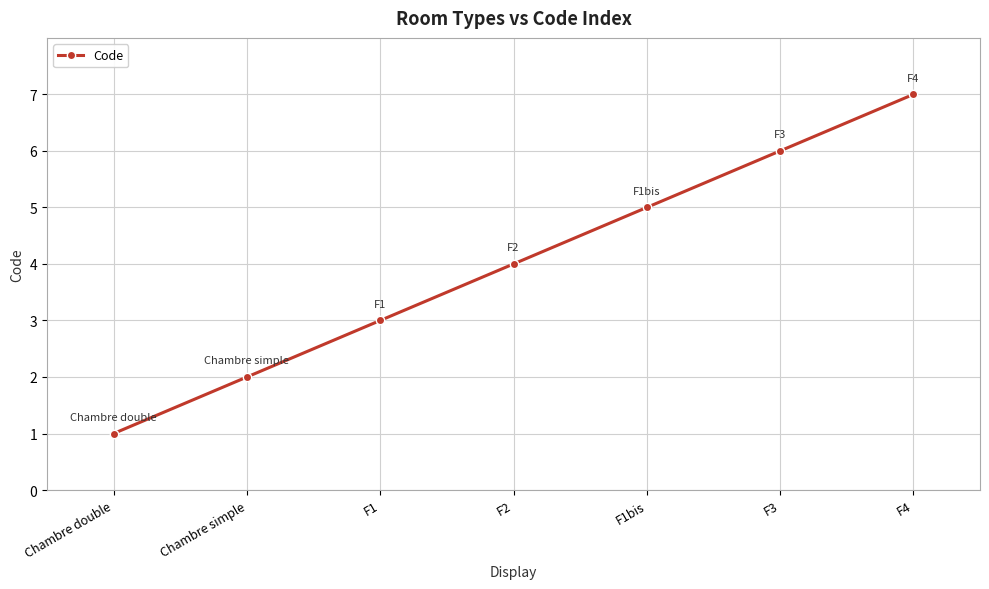

How many values are below 4?

3